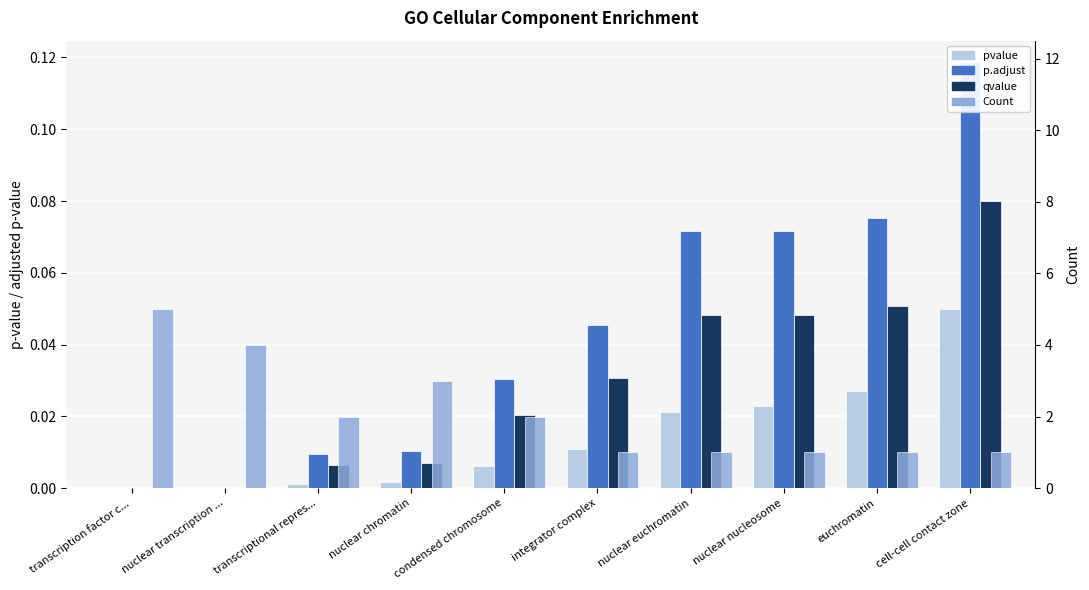

True or false: p.adjust has a value of 0.0 at transcription factor c....

False